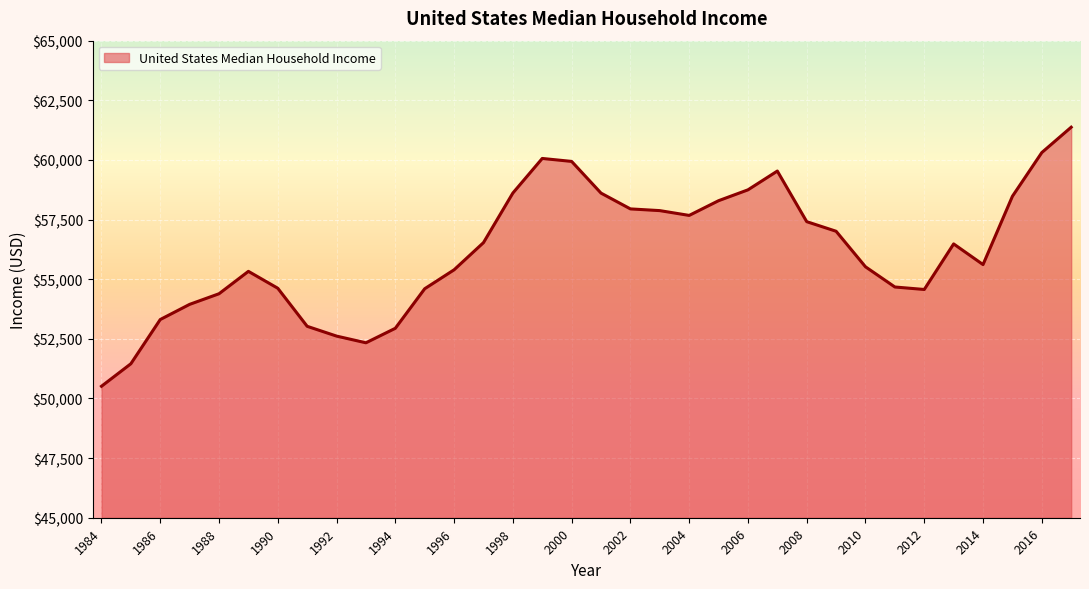

What is the difference between the maximum and minimum values?

10861